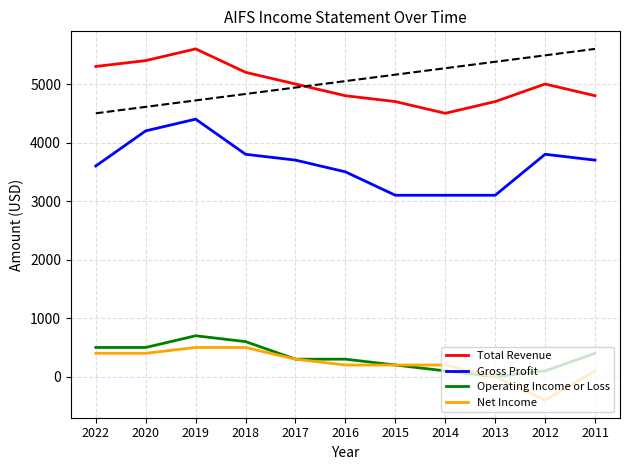

Reading left to right, list all the values displayed in this chart.

Total Revenue: 2022=5300	2020=5400	2019=5600	2018=5200	2017=5000	2016=4800	2015=4700	2014=4500	2013=4700	2012=5000	2011=4800
Gross Profit: 2022=3600	2020=4200	2019=4400	2018=3800	2017=3700	2016=3500	2015=3100	2014=3100	2013=3100	2012=3800	2011=3700
Operating Income or Loss: 2022=500	2020=500	2019=700	2018=600	2017=300	2016=300	2015=200	2014=100	2013=0	2012=100	2011=400
Net Income: 2022=400	2020=400	2019=500	2018=500	2017=300	2016=200	2015=200	2014=200	2013=0	2012=-400	2011=100